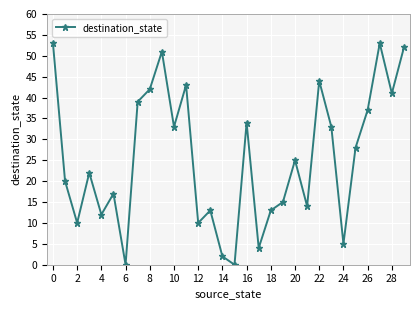

What is the maximum value shown in the chart?

53